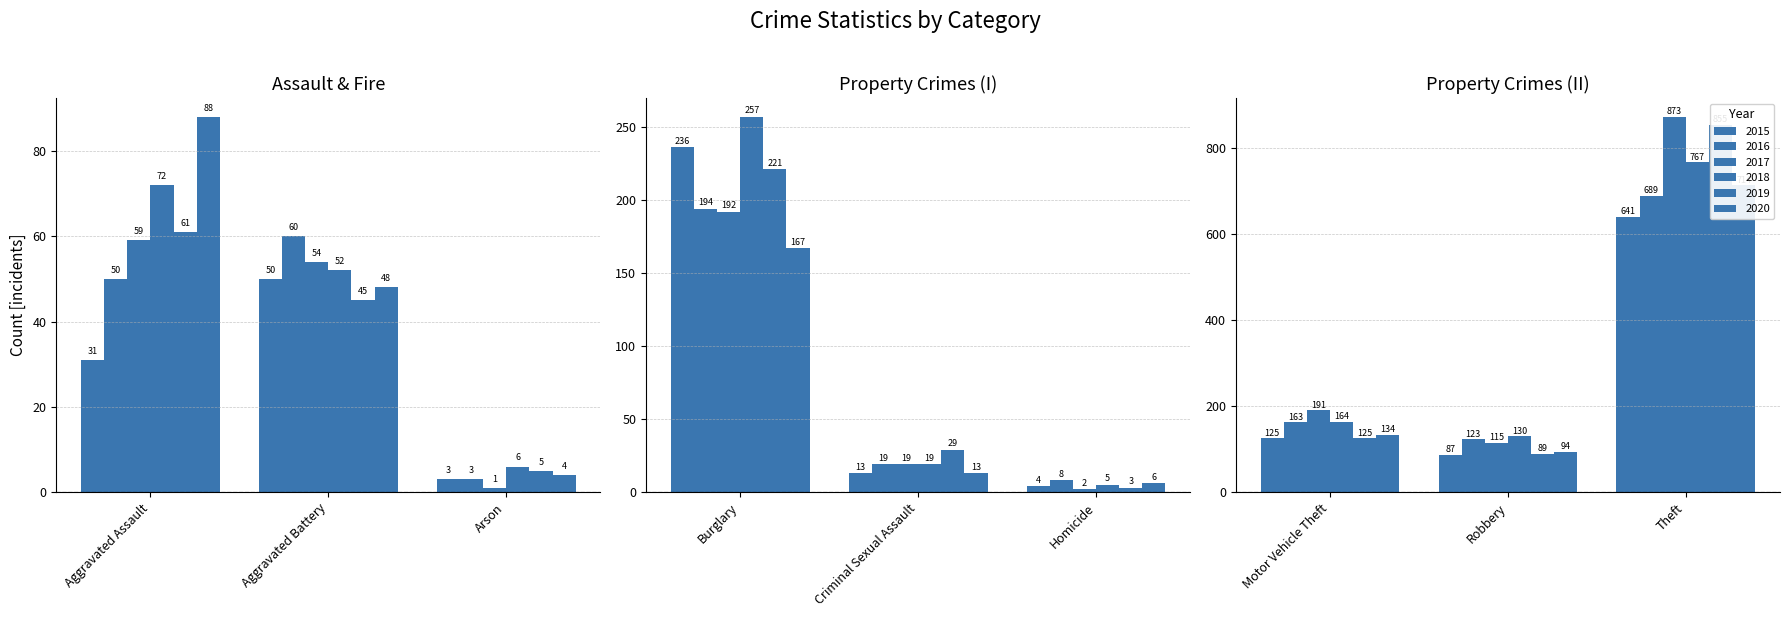

What is the spread (max minus min) of values at Theft?

232